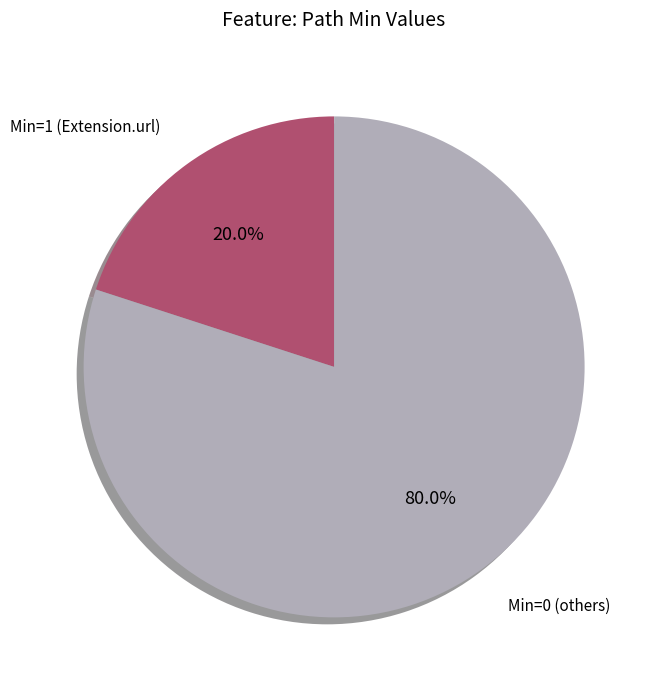

What is the total percentage of Min=1 (Extension.url) and Min=0 (others)?

100.0%